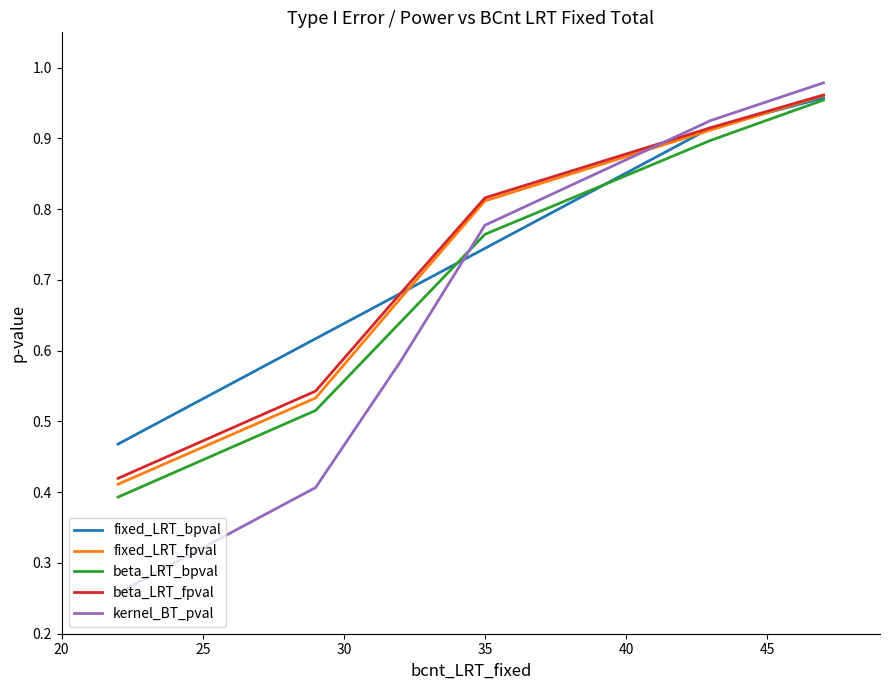

What is the sum of all kernel_BT_pval values?

3.9